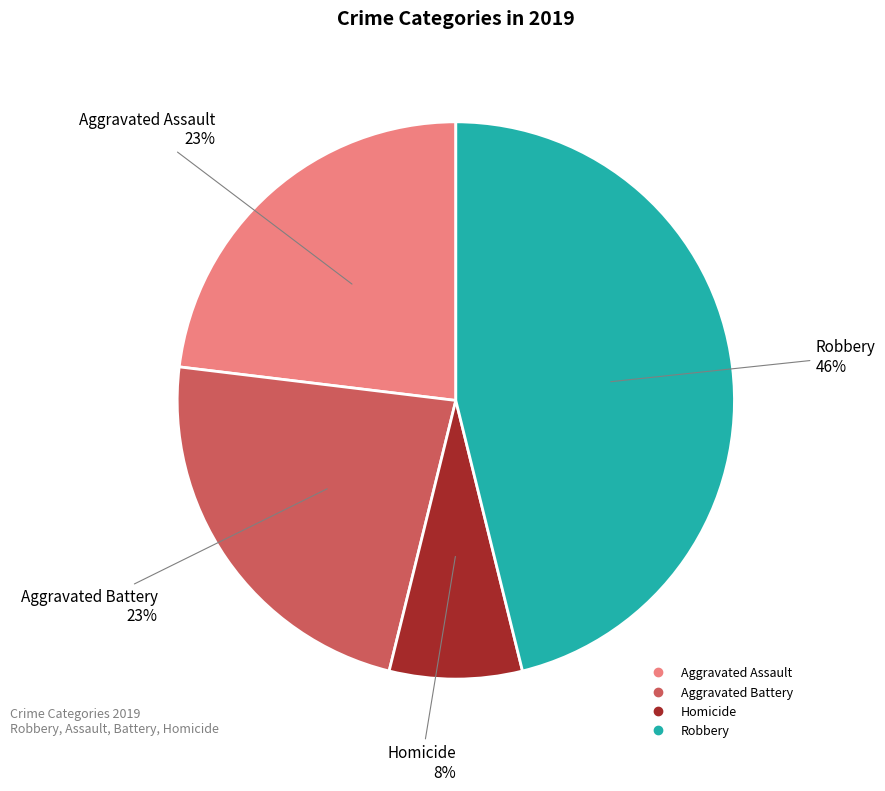

Is there a majority slice in this chart?

No